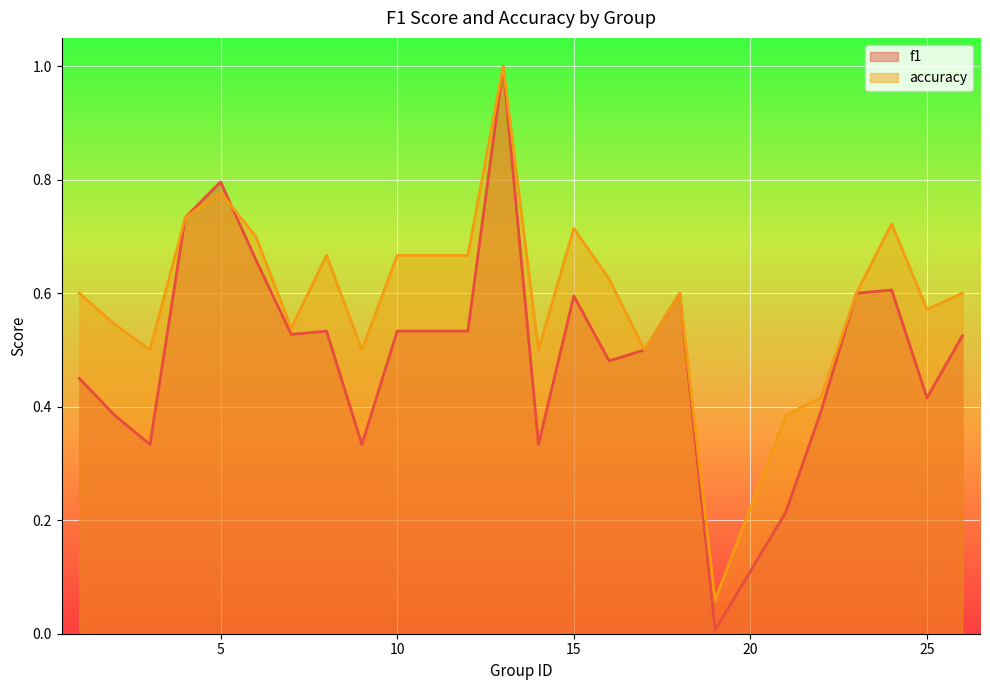

Reading left to right, list all the values displayed in this chart.

f1: 1=0.5	2=0.4	3=0.3	4=0.7	5=0.8	6=0.7	7=0.5	8=0.5	9=0.3	10=0.5	12=0.5	13=1.0	14=0.3	15=0.6	16=0.5	17=0.5	18=0.6	19=0.0	21=0.2	22=0.4	23=0.6	24=0.6	25=0.4	26=0.5
accuracy: 1=0.6	2=0.5	3=0.5	4=0.7	5=0.8	6=0.7	7=0.5	8=0.7	9=0.5	10=0.7	12=0.7	13=1.0	14=0.5	15=0.7	16=0.6	17=0.5	18=0.6	19=0.1	21=0.4	22=0.4	23=0.6	24=0.7	25=0.6	26=0.6